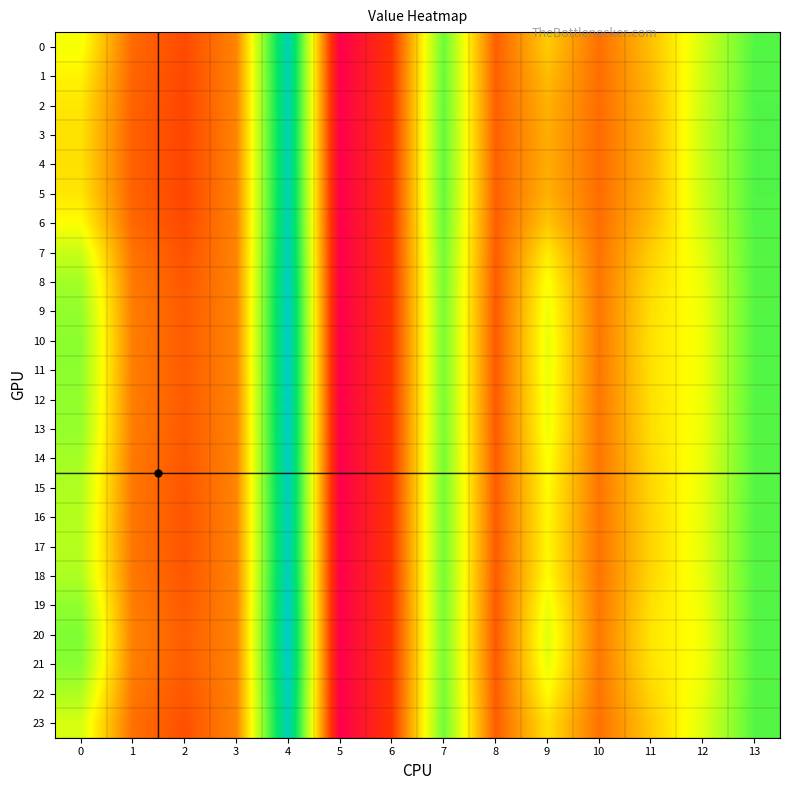

Reading left to right, what are all the values shown in this chart?

0: 0=12.8	1=6.4	2=5.2	3=7.5	4=24.1	5=0.0	6=4.3	7=17.3	8=6.0	9=10.4	10=6.6	11=9.9	12=13.9	13=18.1
1: 0=12.0	1=6.2	2=5.0	3=7.5	4=24.0	5=0.0	6=4.3	7=17.4	8=6.0	9=9.8	10=6.6	11=9.7	12=14.0	13=18.1
2: 0=11.5	1=6.1	2=4.9	3=7.5	4=23.9	5=0.0	6=4.3	7=17.5	8=6.0	9=9.4	10=6.5	11=9.5	12=14.2	13=18.1
3: 0=11.3	1=6.1	2=4.9	3=7.5	4=23.9	5=0.0	6=4.3	7=17.6	8=6.0	9=9.2	10=6.5	11=9.4	12=14.2	13=18.2
4: 0=11.3	1=6.0	2=4.9	3=7.5	4=23.9	5=0.0	6=4.3	7=17.6	8=6.0	9=9.2	10=6.5	11=9.4	12=14.2	13=18.2
5: 0=11.5	1=6.1	2=4.9	3=7.5	4=23.9	5=0.0	6=4.3	7=17.5	8=6.0	9=9.4	10=6.5	11=9.5	12=14.2	13=18.1
6: 0=12.5	1=6.3	2=5.1	3=7.5	4=24.0	5=0.0	6=4.3	7=17.3	8=6.0	9=10.2	10=6.6	11=9.8	12=13.9	13=18.1
7: 0=14.3	1=6.8	2=5.4	3=7.5	4=24.3	5=0.0	6=4.3	7=17.1	8=5.9	9=11.7	10=6.8	11=10.5	12=13.5	13=18.0
8: 0=15.5	1=7.1	2=5.7	3=7.5	4=24.6	5=0.0	6=4.3	7=16.9	8=5.8	9=12.6	10=6.9	11=11.0	12=13.2	13=18.0
9: 0=16.0	1=7.2	2=5.8	3=7.5	4=24.8	5=0.0	6=4.3	7=16.9	8=5.8	9=13.1	10=7.0	11=11.2	12=13.0	13=18.0
10: 0=16.2	1=7.3	2=5.8	3=7.5	4=24.8	5=0.0	6=4.3	7=16.8	8=5.8	9=13.2	10=7.0	11=11.3	12=13.0	13=18.1
11: 0=16.2	1=7.2	2=5.8	3=7.5	4=24.8	5=0.0	6=4.3	7=16.8	8=5.8	9=13.2	10=7.0	11=11.3	12=13.0	13=18.1
12: 0=16.1	1=7.2	2=5.8	3=7.5	4=24.8	5=0.0	6=4.3	7=16.9	8=5.8	9=13.1	10=7.0	11=11.2	12=13.0	13=18.0
13: 0=16.0	1=7.2	2=5.8	3=7.5	4=24.7	5=0.0	6=4.3	7=16.9	8=5.8	9=13.0	10=7.0	11=11.2	12=13.0	13=18.0
14: 0=15.4	1=7.1	2=5.7	3=7.5	4=24.6	5=0.0	6=4.3	7=16.9	8=5.8	9=12.6	10=6.9	11=11.0	12=13.2	13=18.0
15: 0=15.1	1=7.0	2=5.6	3=7.5	4=24.5	5=0.0	6=4.3	7=17.0	8=5.8	9=12.4	10=6.9	11=10.9	12=13.2	13=18.0
16: 0=14.9	1=6.9	2=5.6	3=7.5	4=24.5	5=0.0	6=4.3	7=17.0	8=5.8	9=12.2	10=6.9	11=10.8	12=13.3	13=18.0
17: 0=14.9	1=6.9	2=5.6	3=7.5	4=24.5	5=0.0	6=4.3	7=17.0	8=5.8	9=12.2	10=6.8	11=10.8	12=13.3	13=18.0
18: 0=15.2	1=7.0	2=5.6	3=7.5	4=24.5	5=0.0	6=4.3	7=16.9	8=5.8	9=12.4	10=6.9	11=10.9	12=13.2	13=18.0
19: 0=16.1	1=7.2	2=5.8	3=7.5	4=24.8	5=0.0	6=4.3	7=16.8	8=5.8	9=13.1	10=7.0	11=11.3	12=13.0	13=18.0
20: 0=16.7	1=7.4	2=5.9	3=7.6	4=25.0	5=0.0	6=4.3	7=16.8	8=5.7	9=13.6	10=7.0	11=11.5	12=12.8	13=18.1
21: 0=16.4	1=7.3	2=5.9	3=7.5	4=24.9	5=0.0	6=4.3	7=16.8	8=5.8	9=13.3	10=7.0	11=11.4	12=12.9	13=18.1
22: 0=15.1	1=7.0	2=5.6	3=7.5	4=24.5	5=0.0	6=4.3	7=17.0	8=5.8	9=12.4	10=6.9	11=10.9	12=13.2	13=18.0
23: 0=13.8	1=6.7	2=5.4	3=7.5	4=24.2	5=0.0	6=4.3	7=17.1	8=5.9	9=11.3	10=6.7	11=10.3	12=13.6	13=18.0